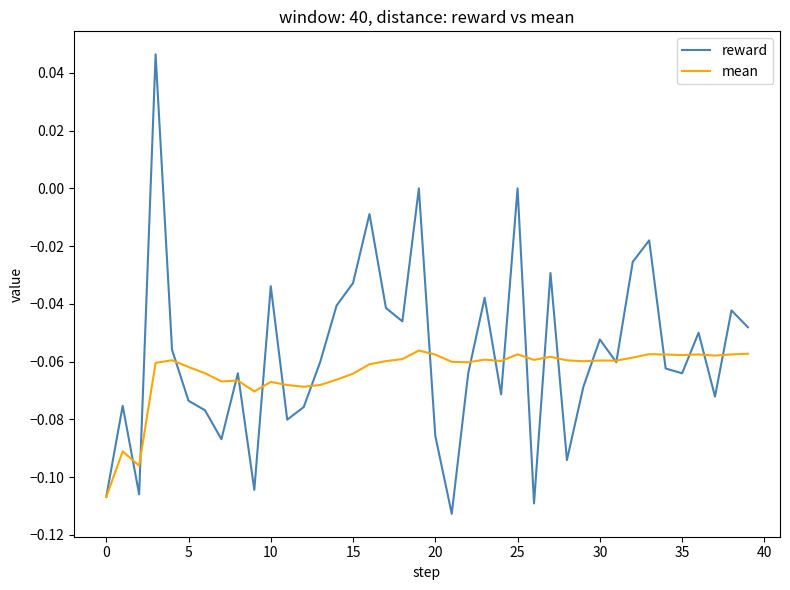

Which series has the largest range (max minus min)?

reward